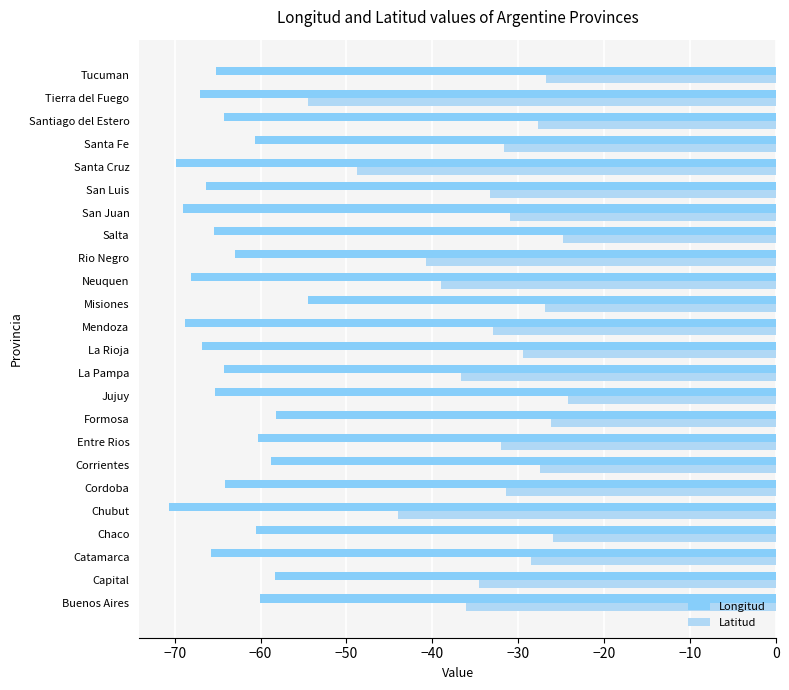

True or false: Latitud has a value of -24.8 at Salta.

True